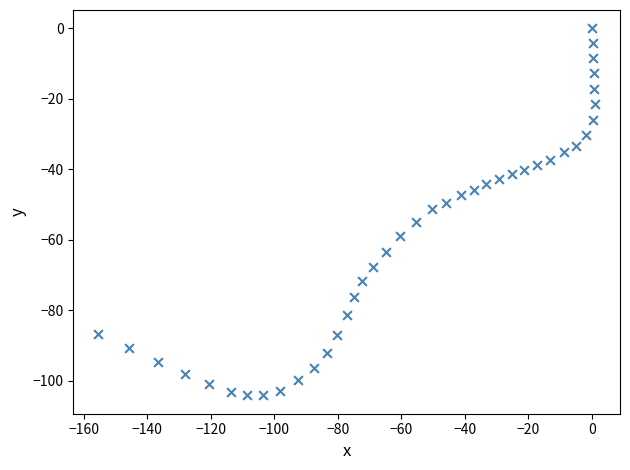

What is the range of X values (max minus min)?

156.4